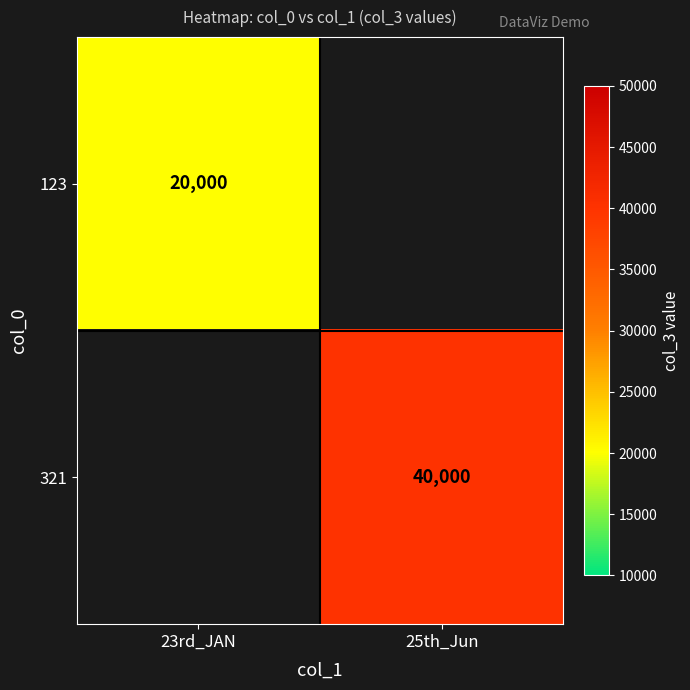

The 123 series shows 27672 at 23rd_JAN. True or false?

False